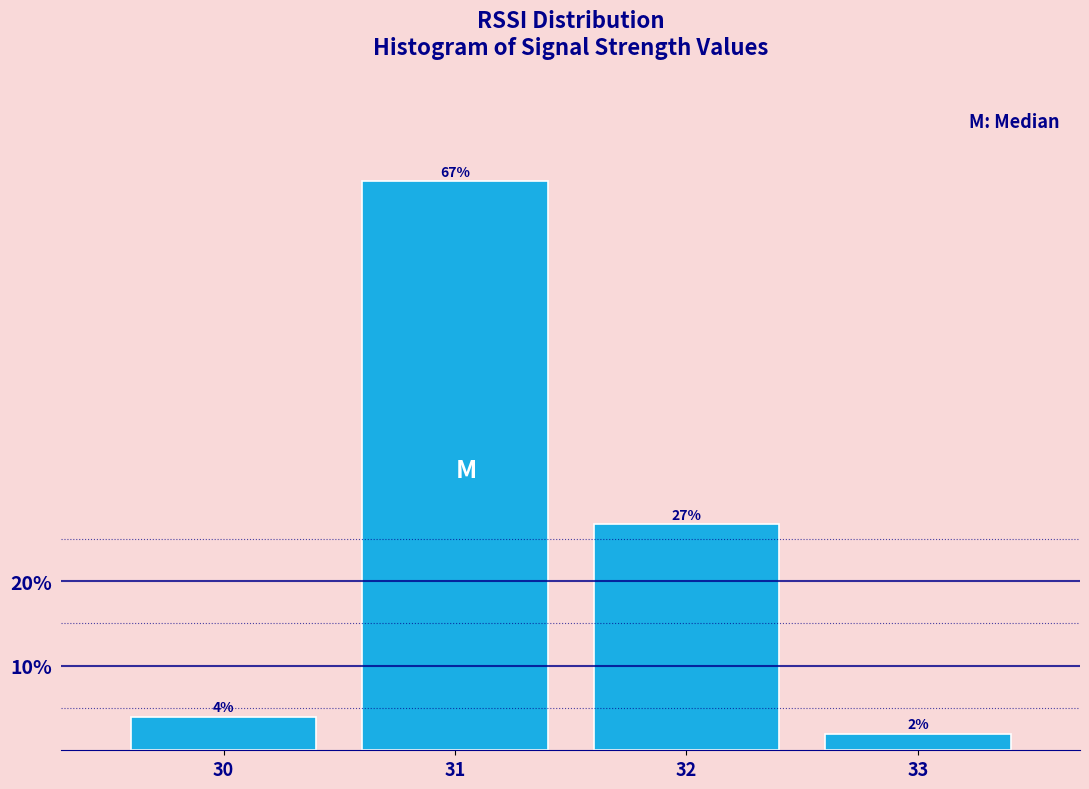

What is the value of the 3rd bar from the left?

26.7